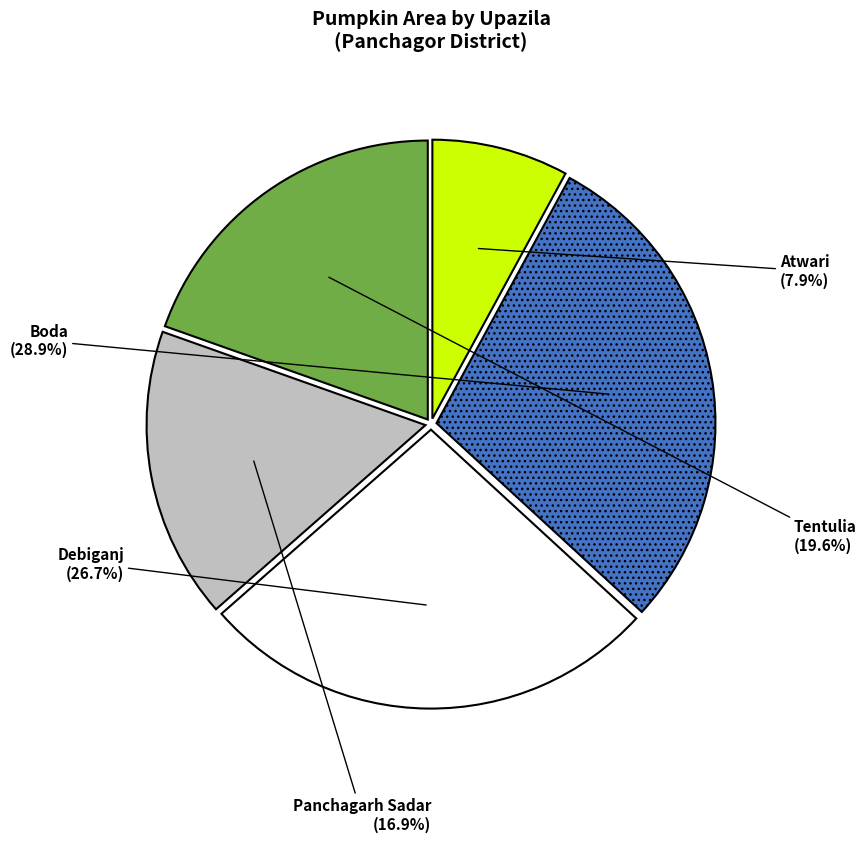

Is there any slice that represents more than half of the pie?

No